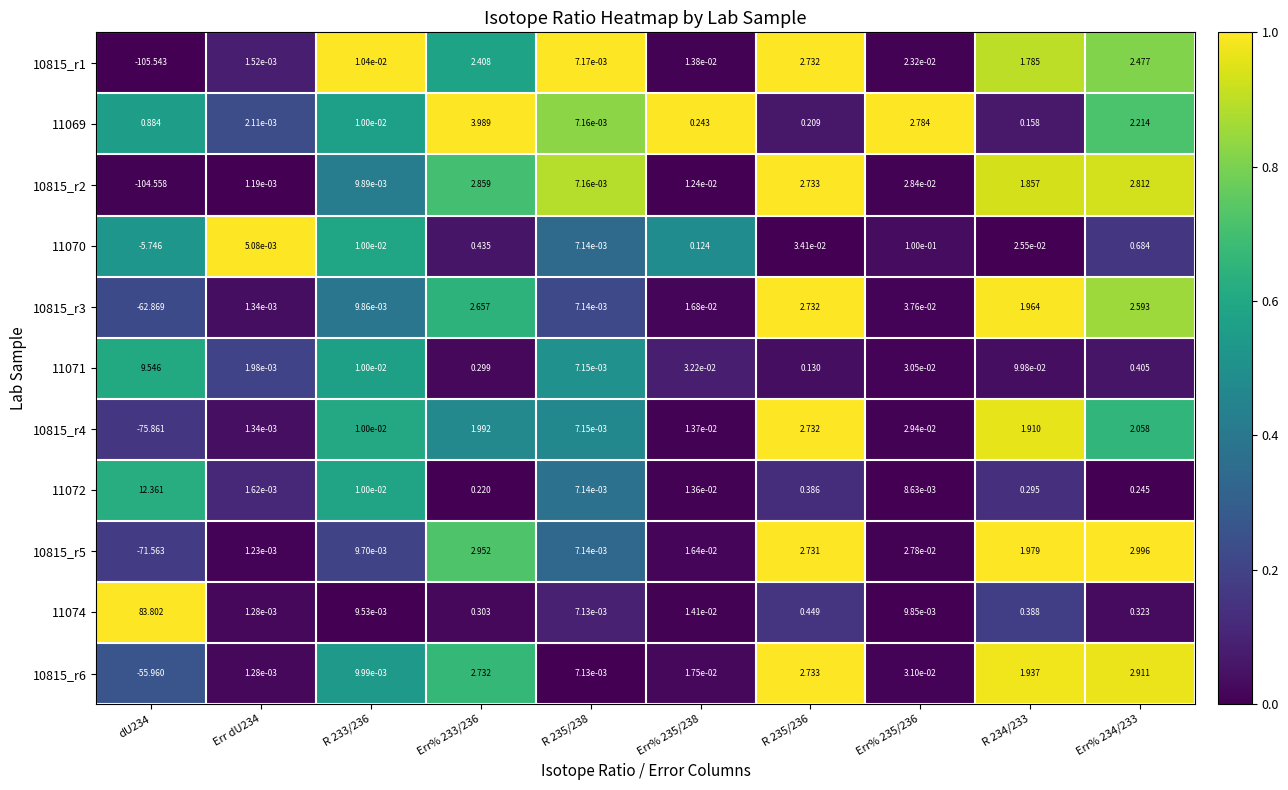

At which category is the sum across all series the highest?

Err% 233/236